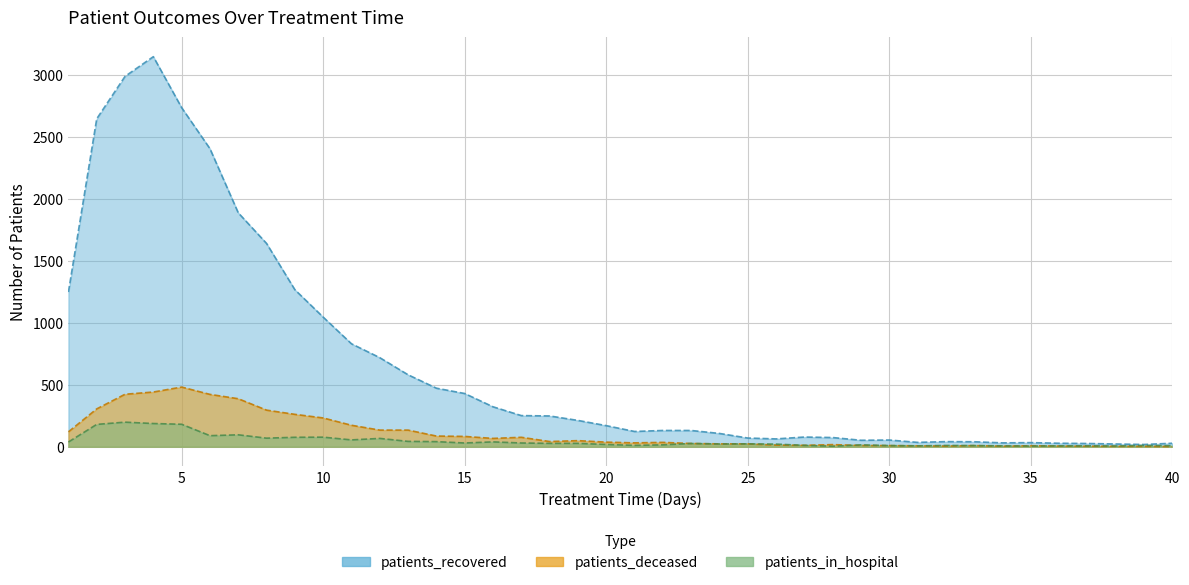

What is the difference between the patients_deceased values at 28 and 13?

117